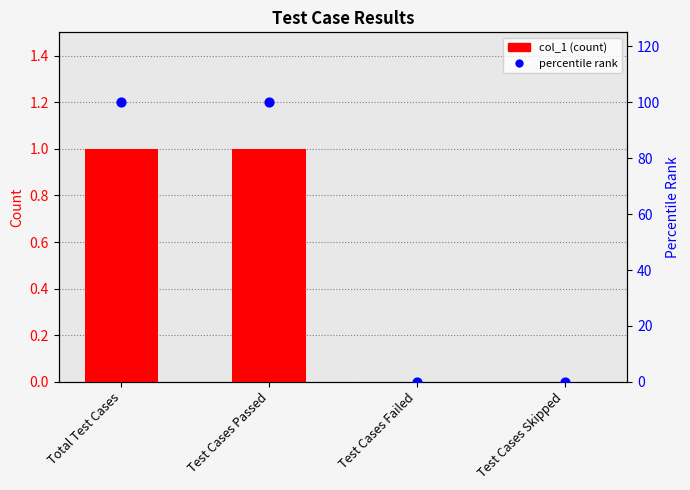

Is the value of percentile rank at Test Cases Failed greater than the value of col_1 at Test Cases Skipped?

No